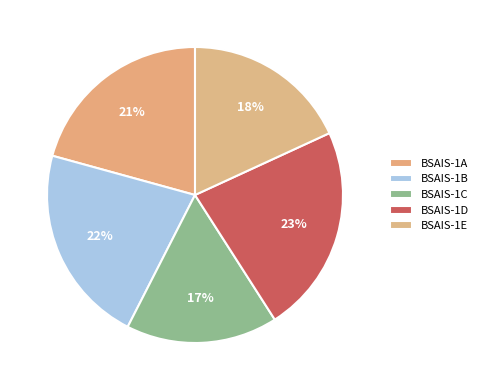

True or false: BSAIS-1A accounts for 6% of the total.

False